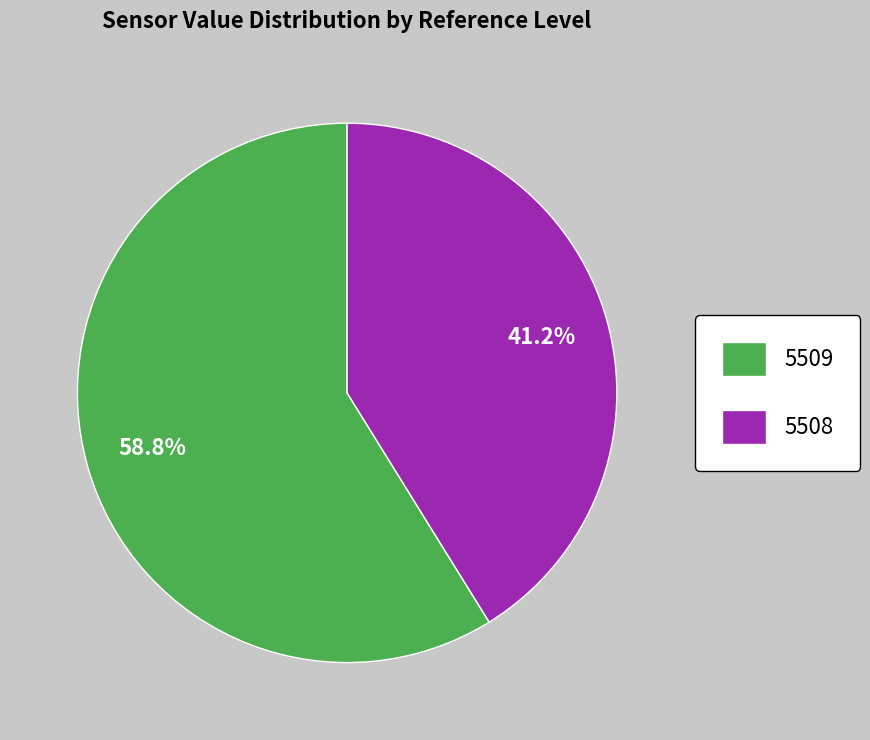

The 5508 slice represents 59% of the pie. True or false?

False